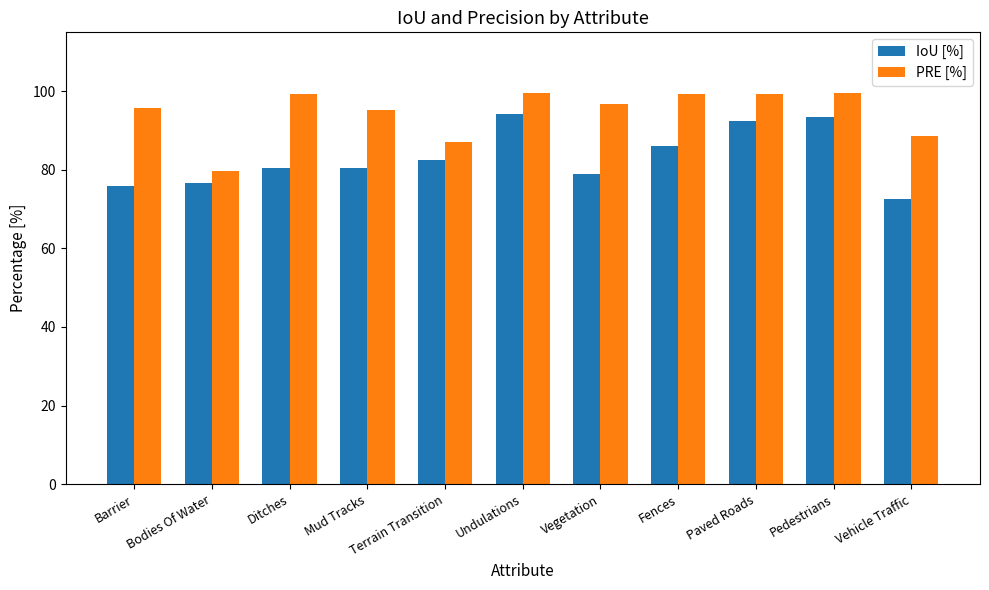

Which series has the largest total across all categories?

PRE [%]